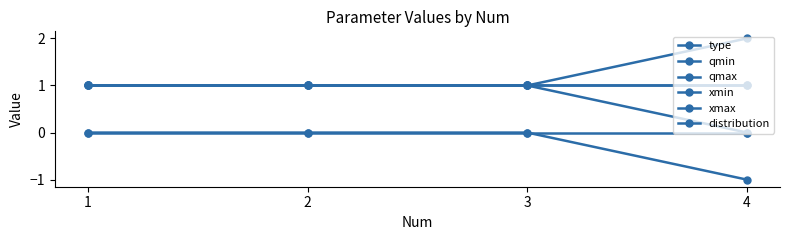

At 4, list the series in order from largest to smallest.

type, xmax, distribution, qmax, xmin, qmin